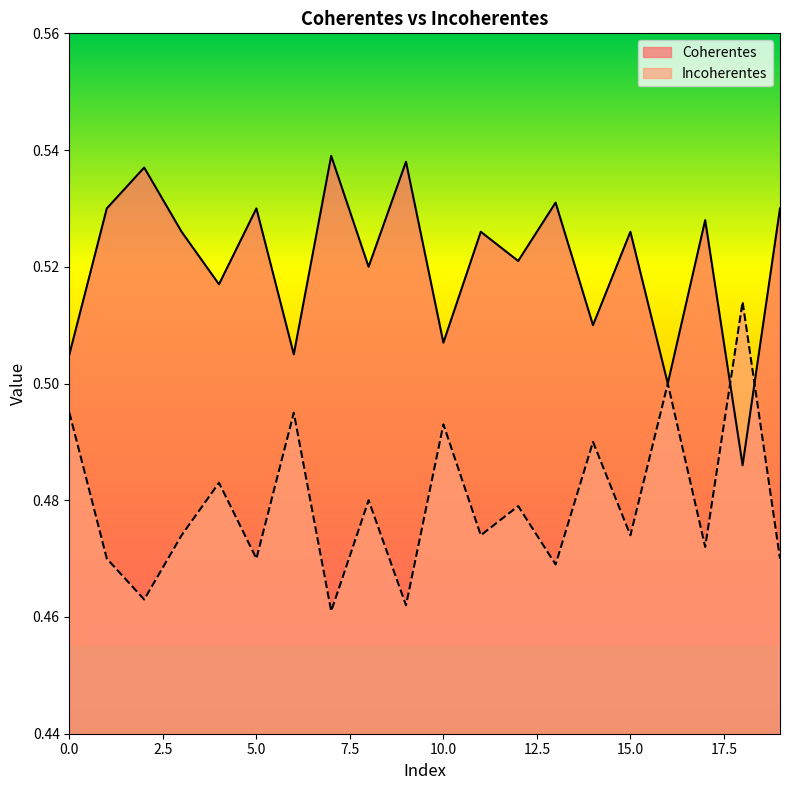

Between 4 and 19, which series saw the biggest shift?

Coherentes